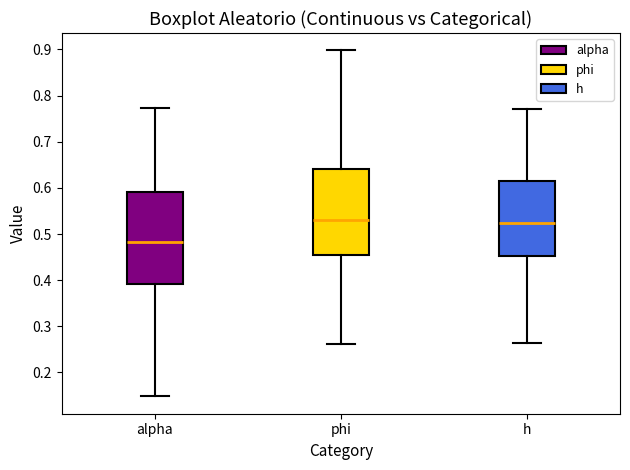

Reading left to right, read every box against the y-axis: the position of its median line, the range the box covers, and the ends of its whiskers. The values are not printed on the chart, so give them approximately, as read against the axis.

alpha: median 0.48, box 0.39 to 0.59, whiskers 0.15 to 0.77
phi: median 0.53, box 0.45 to 0.64, whiskers 0.26 to 0.90
h: median 0.52, box 0.45 to 0.61, whiskers 0.26 to 0.77